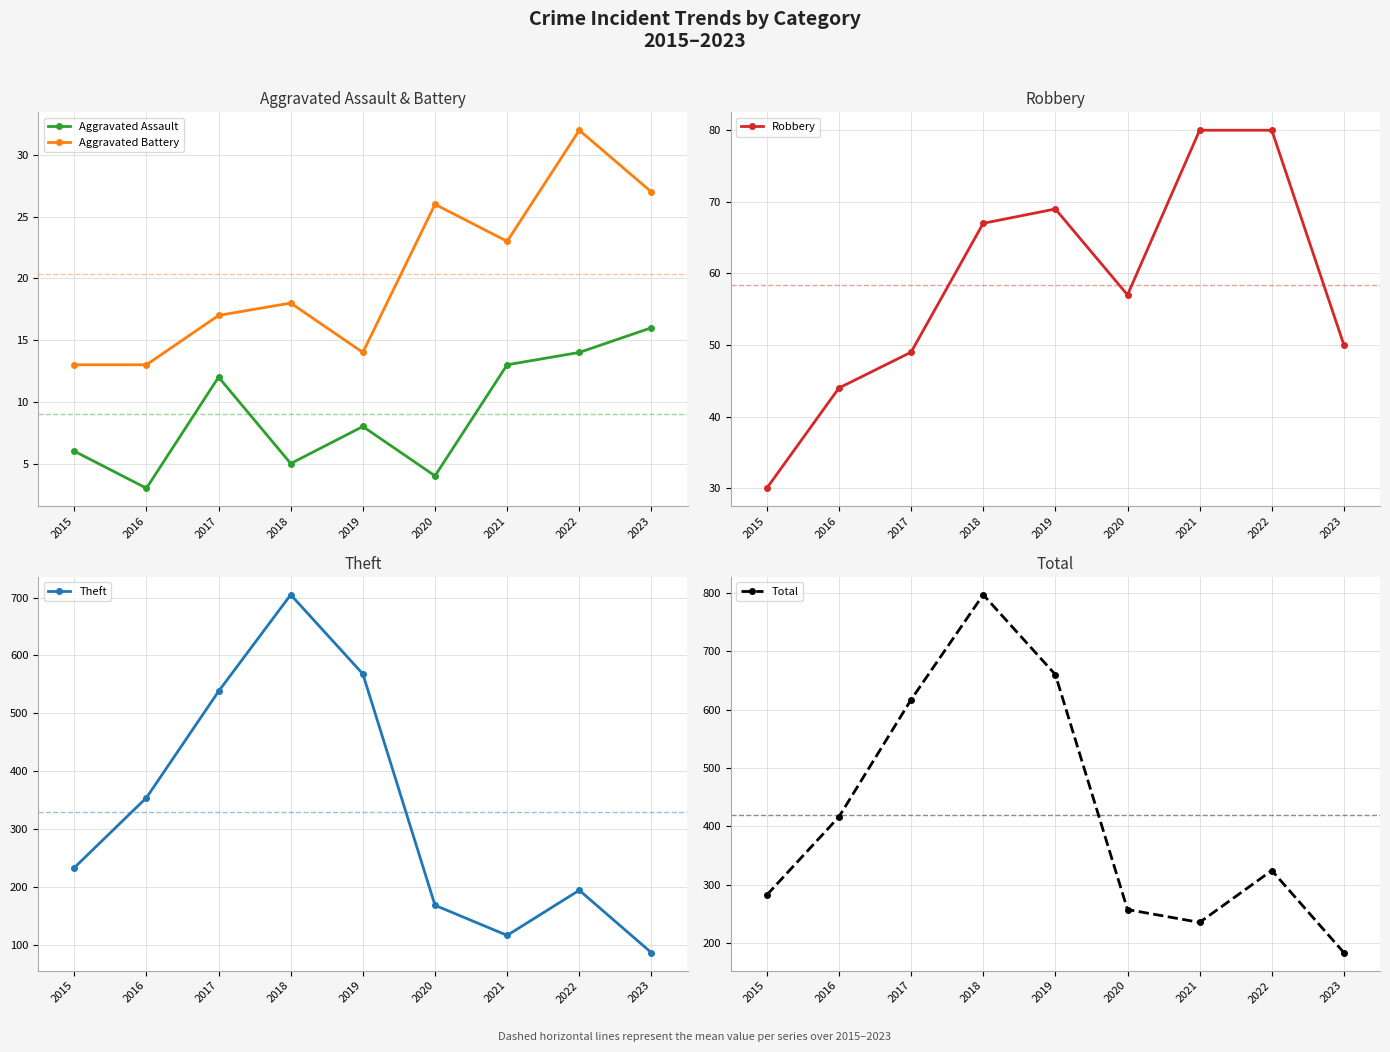

Is this an area chart (filled region under the line)?

No